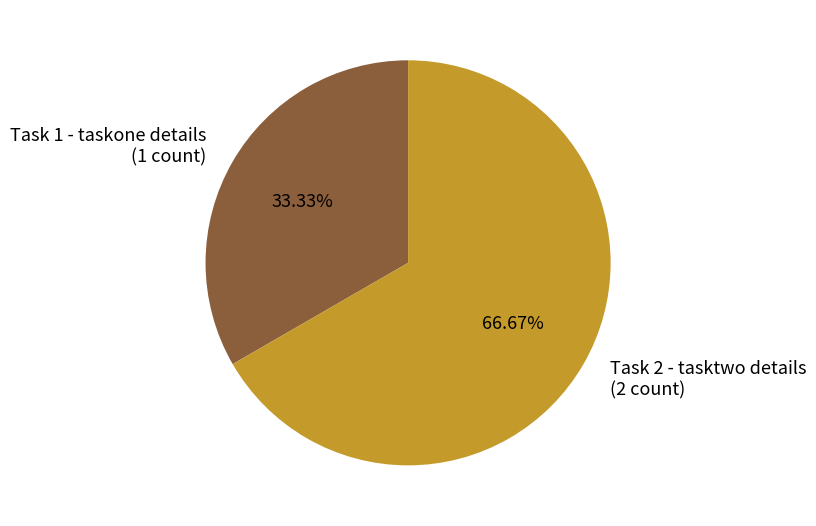

Do Task 1 - taskone details and Task 2 - tasktwo details together represent more than half of the pie?

Yes